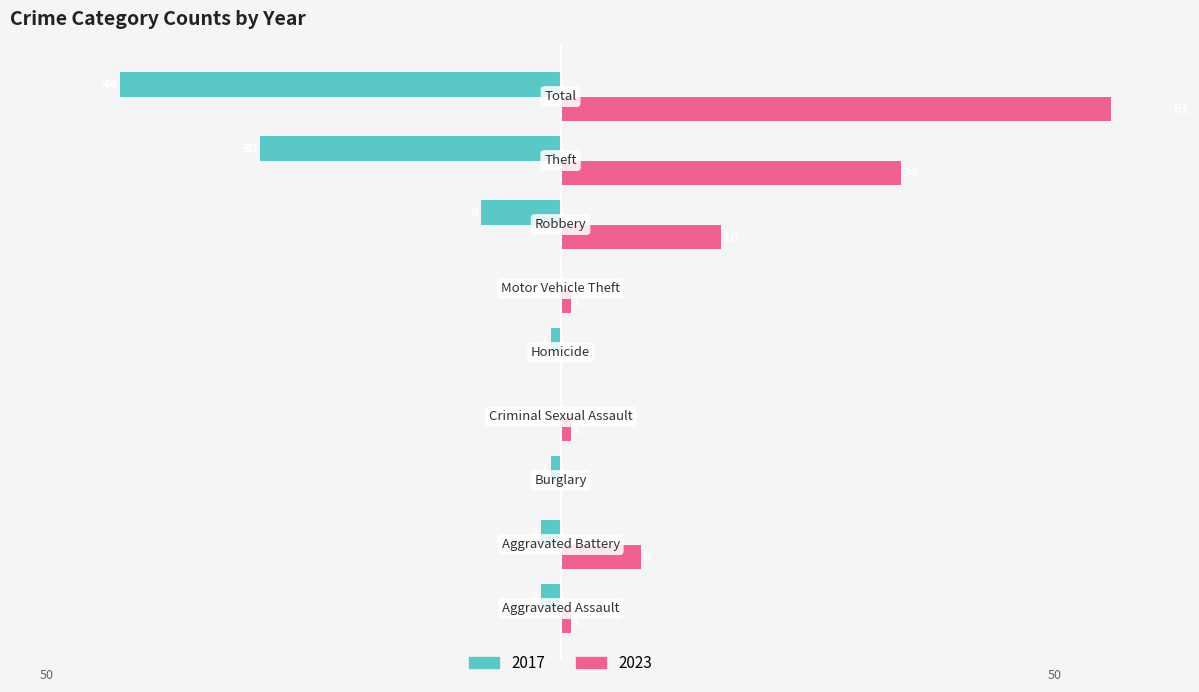

True or false: 2017 has a value of 0 at Motor Vehicle Theft.

True